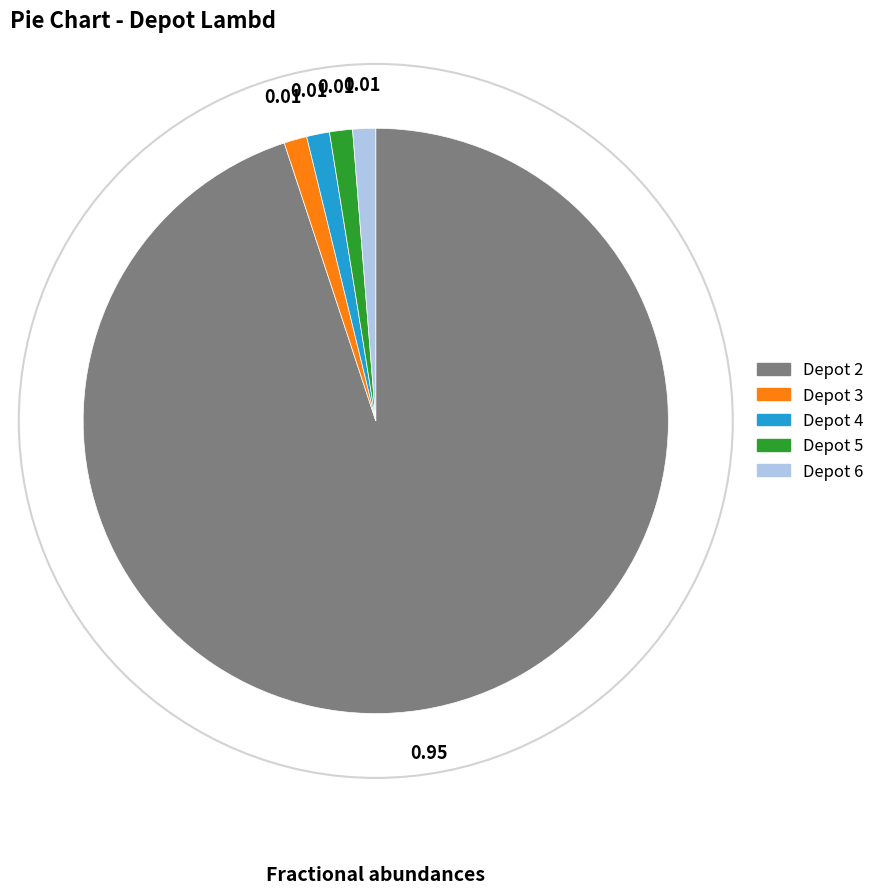

Count the number of slices in the pie.

5